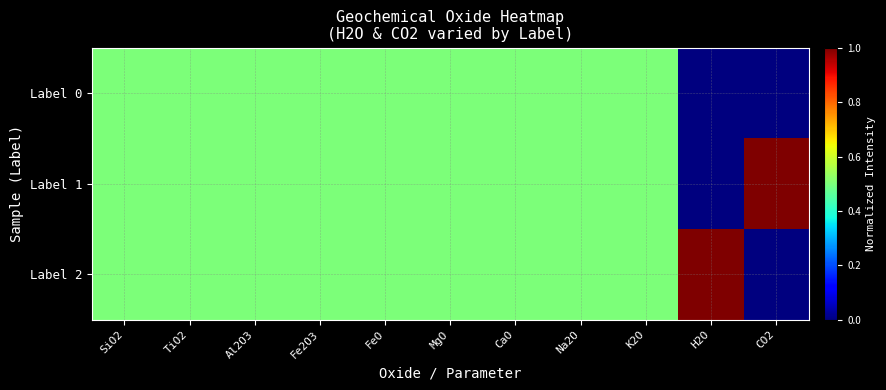

At which category does the chart reach its peak across all series?

CO2